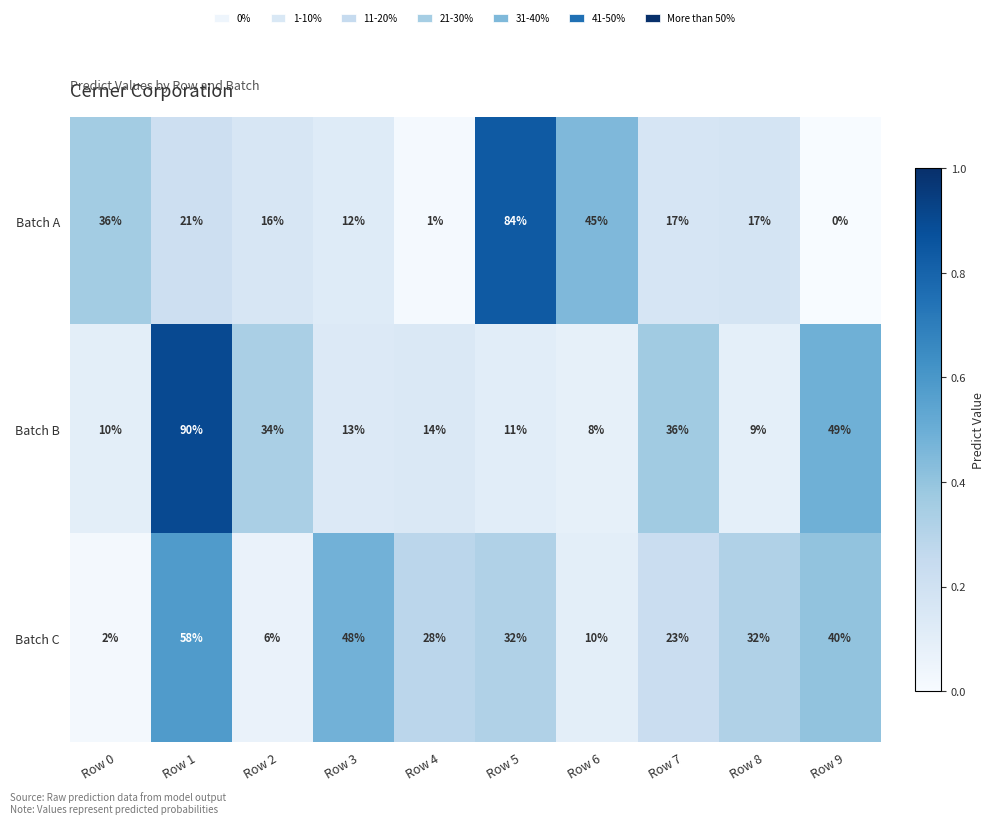

What is the difference between the highest and lowest values at Row 7?

19